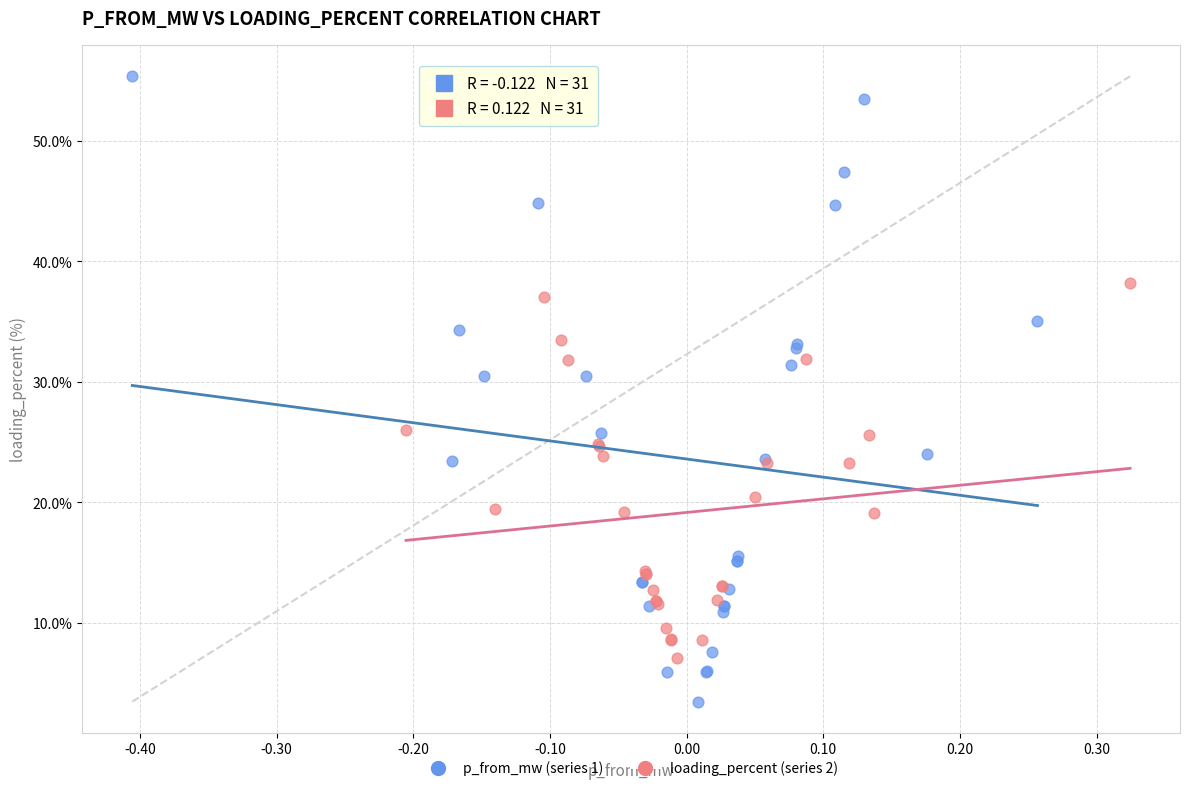

Which series contains the highest Y value?

p_from_mw (series 1)